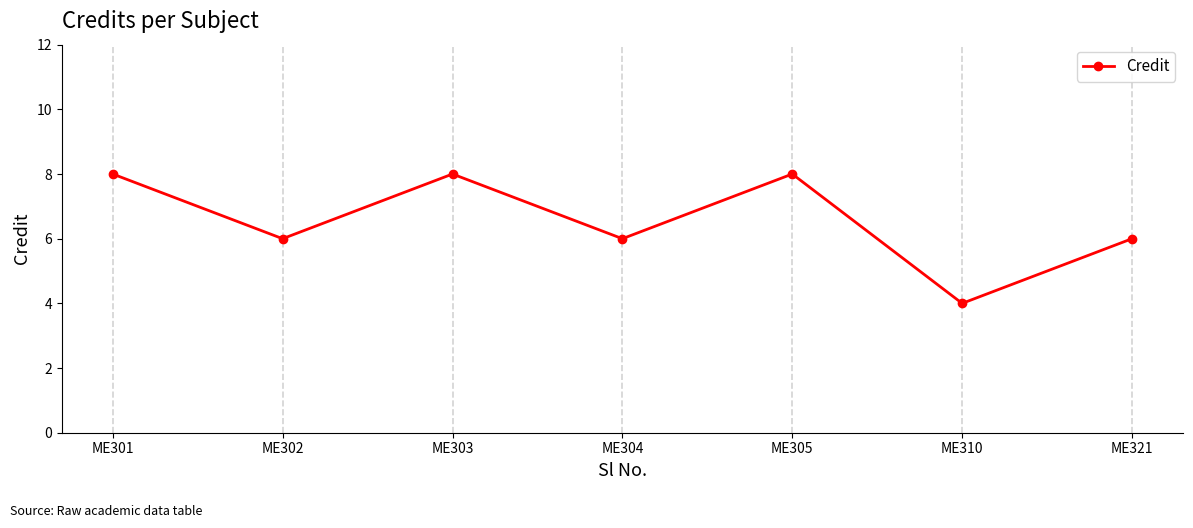

The chart shows a value of 8 at ME301. True or false?

True